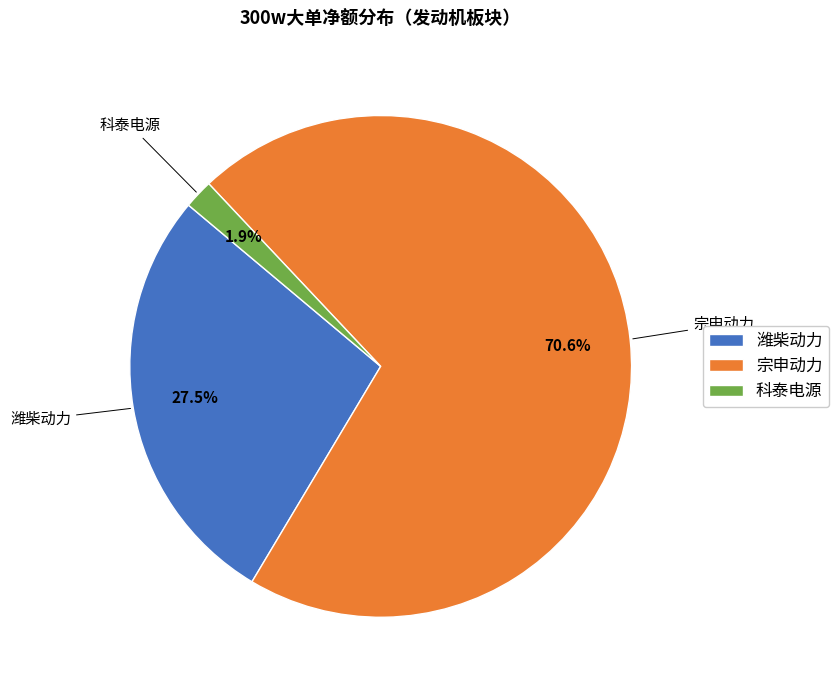

Is there a majority slice in this chart?

Yes